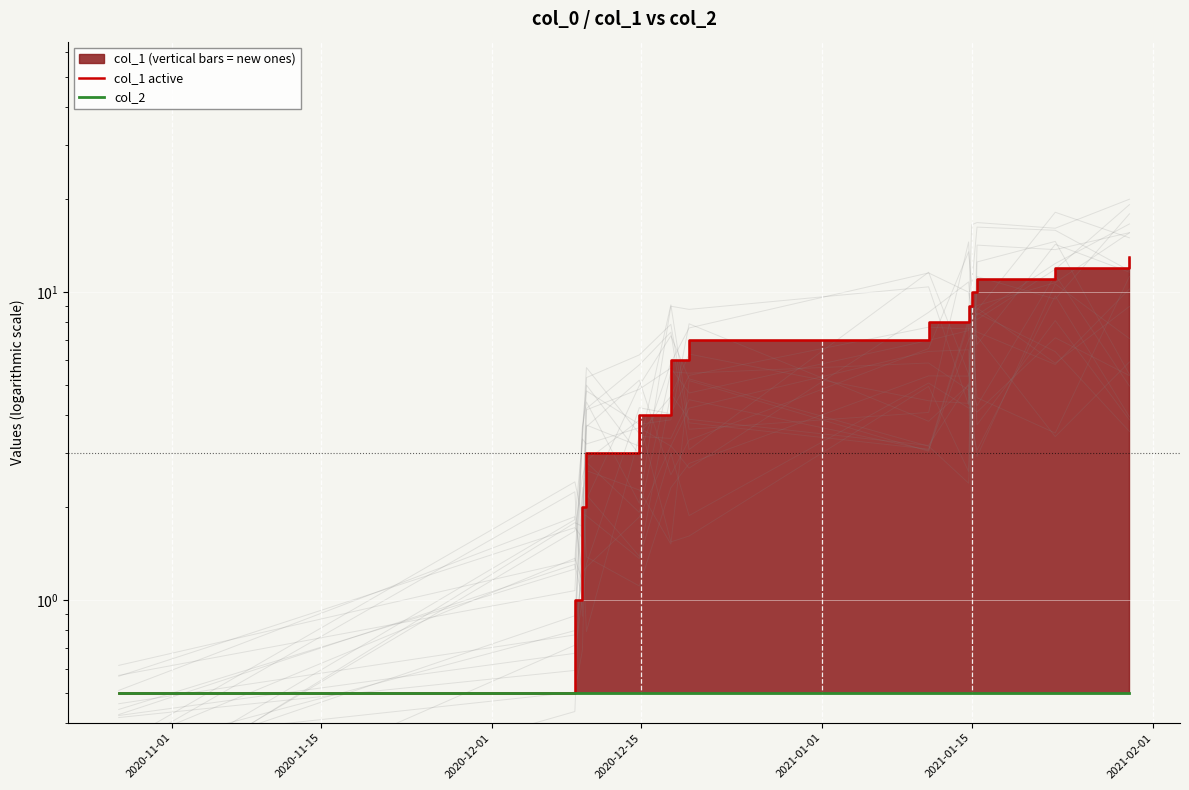

What is the maximum value shown in the chart?

13.0